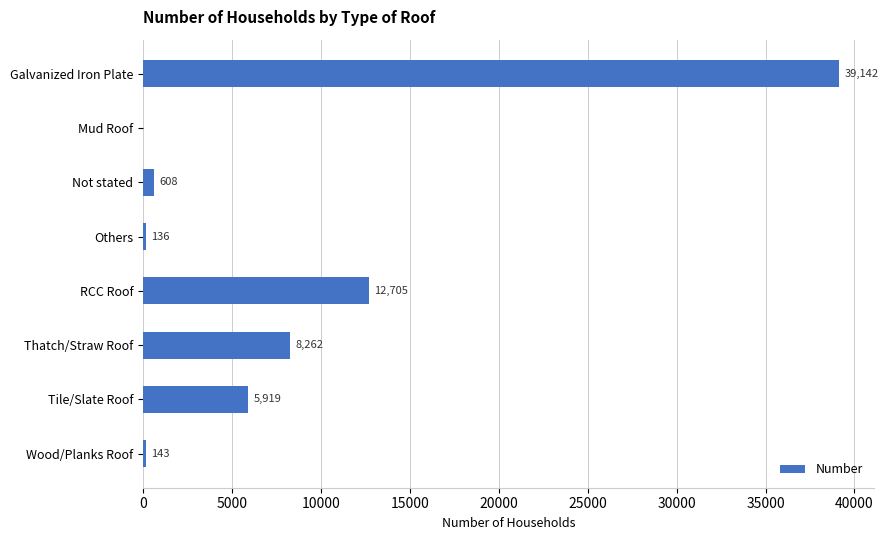

At which label is the value closest to 19571?

RCC Roof